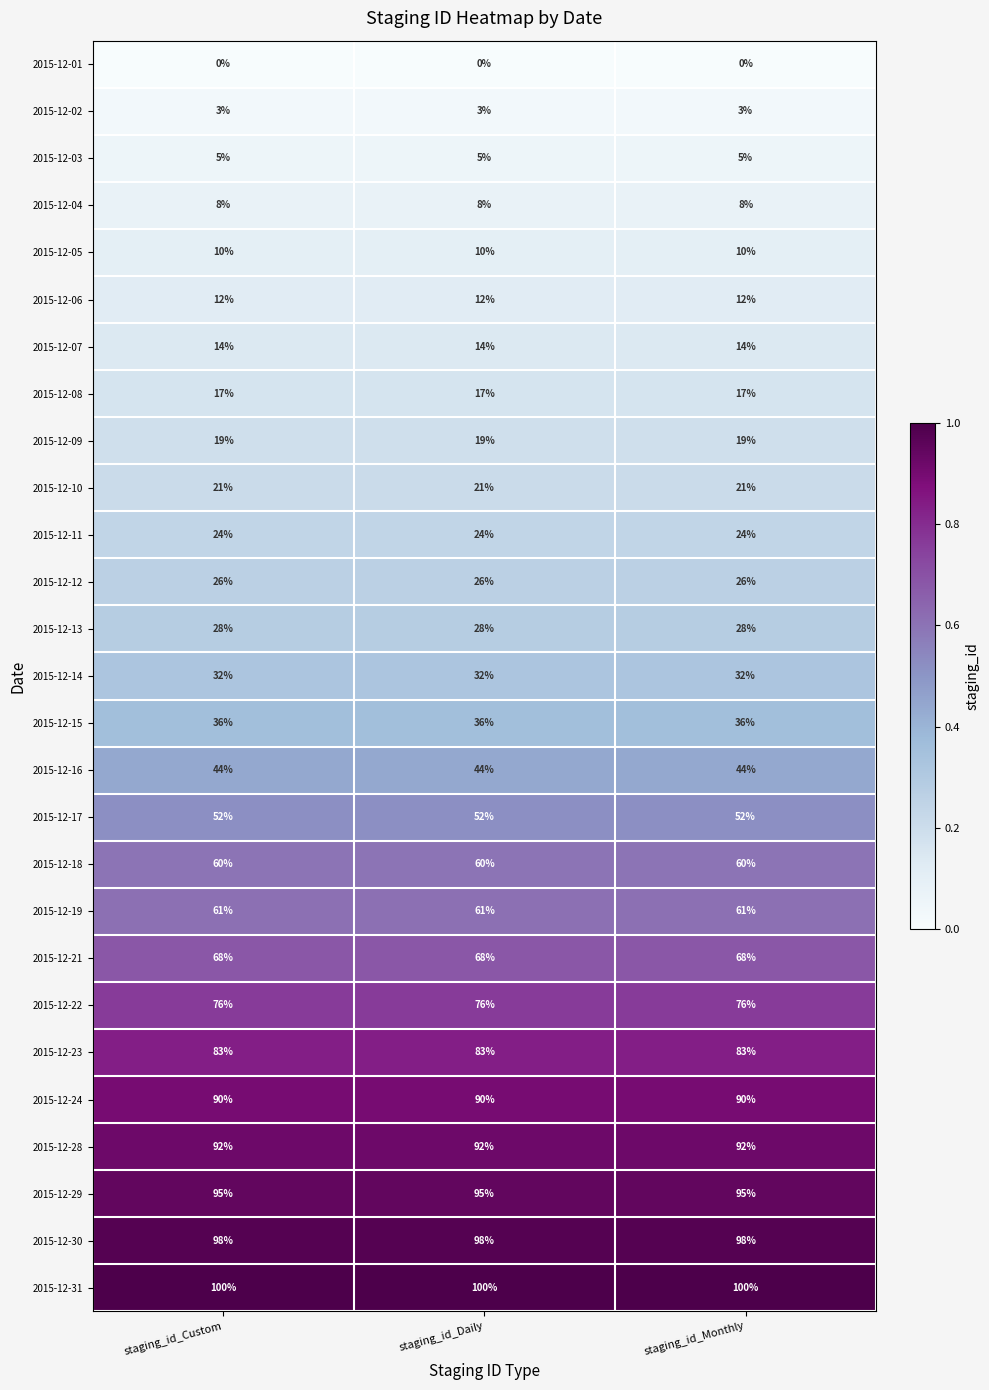

What is the spread (max minus min) of values at staging_id_Custom?

100